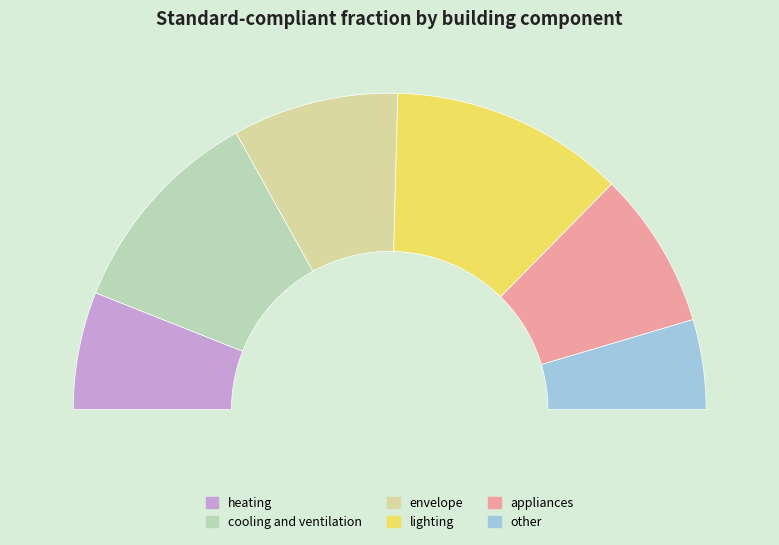

Does any single category account for the majority?

No